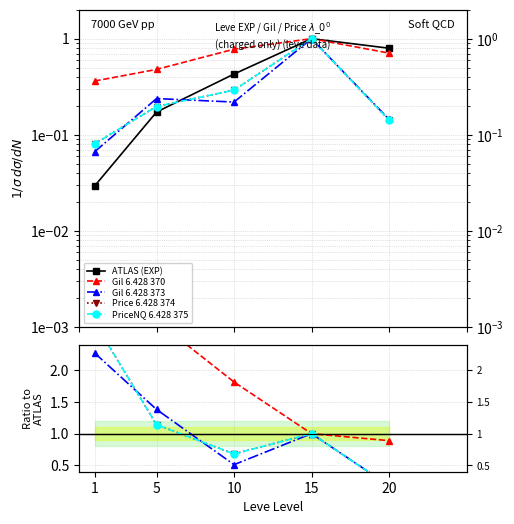

The ATLAS (EXP) series shows 0.3 at 15. True or false?

False